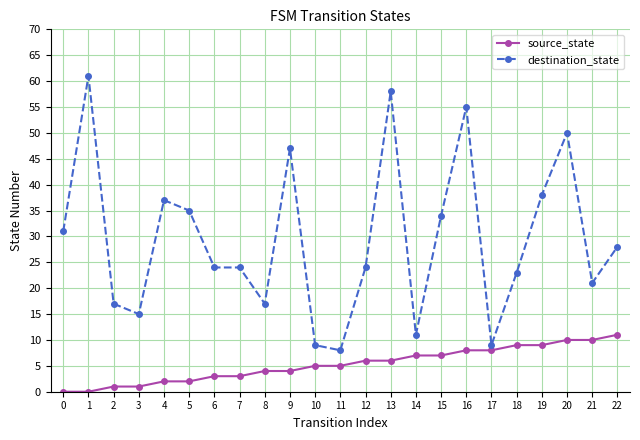

At how many categories does at least one series exceed 18?

16